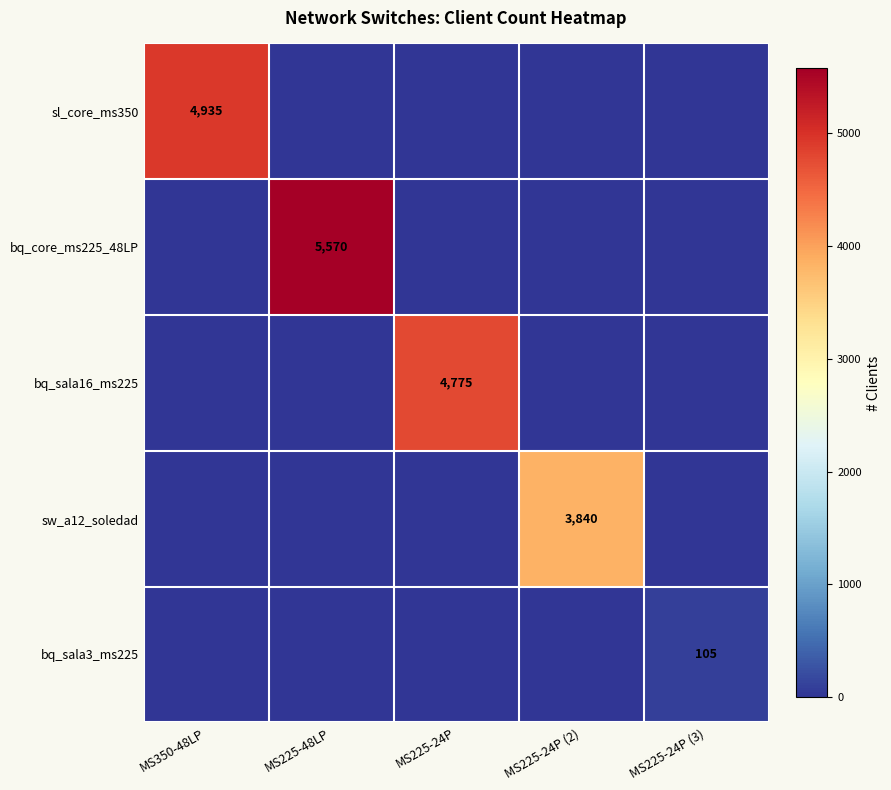

The bq_sala3_ms225 series shows 105 at MS225-24P (3). True or false?

True